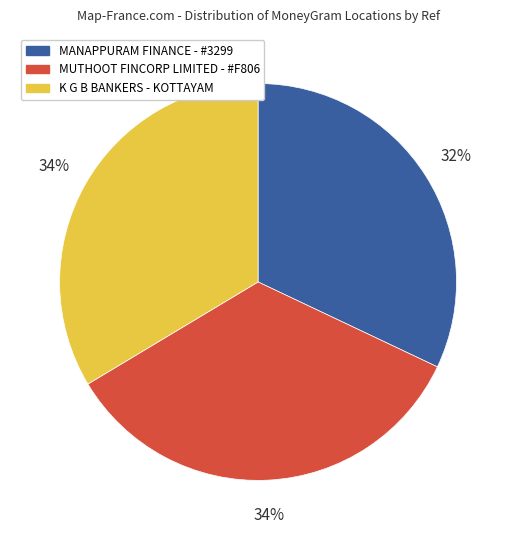

To the nearest percent, what is the average slice percentage?

33%